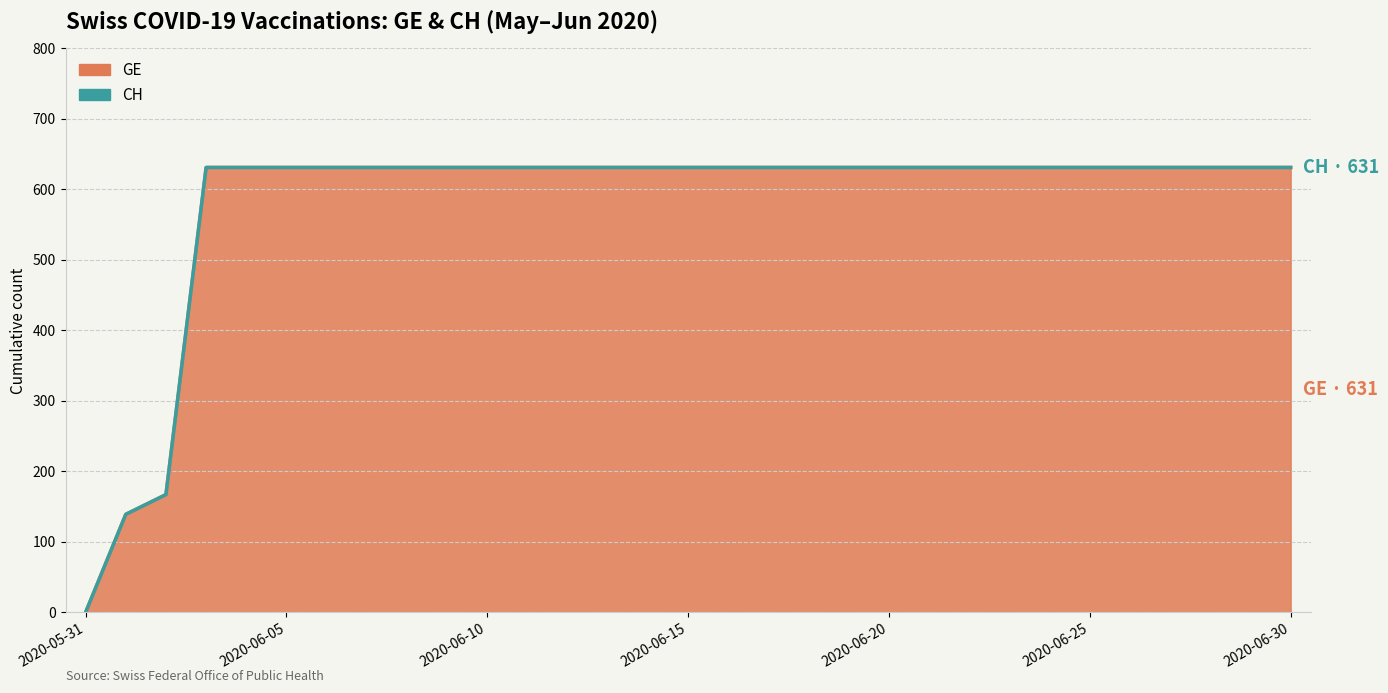

Is the value of CH at 2020-06-01 greater than the value of GE at 2020-06-20?

No